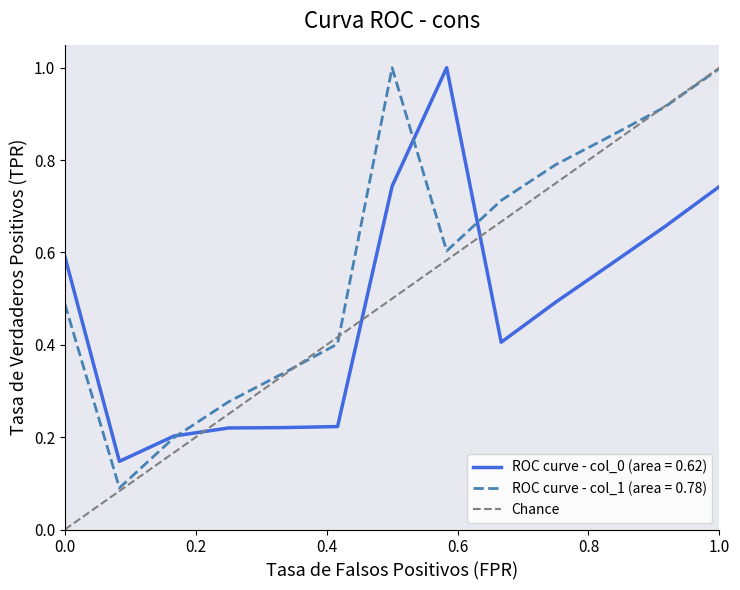

What is the maximum value for ROC curve - col_0 (area = 0.62)?

1.0